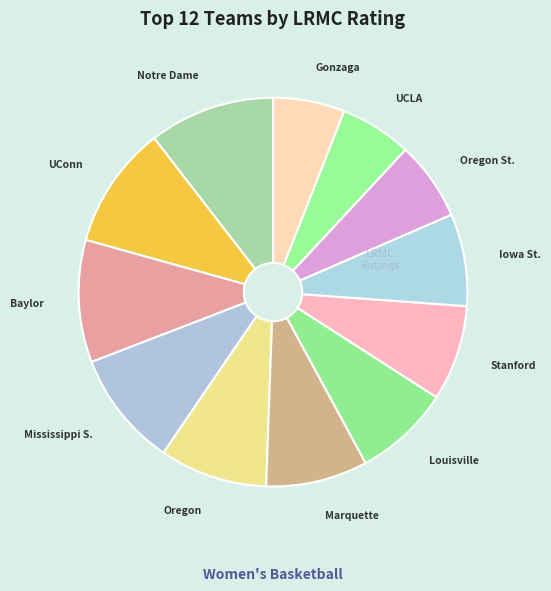

How many segments does this pie chart have?

12